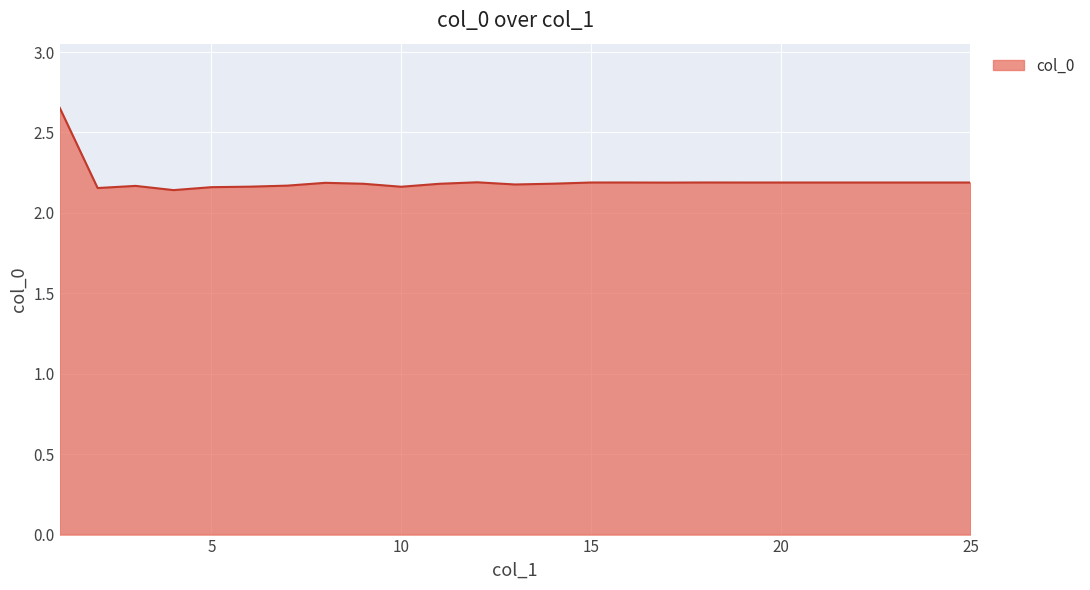

How many lines are shown in the chart?

1